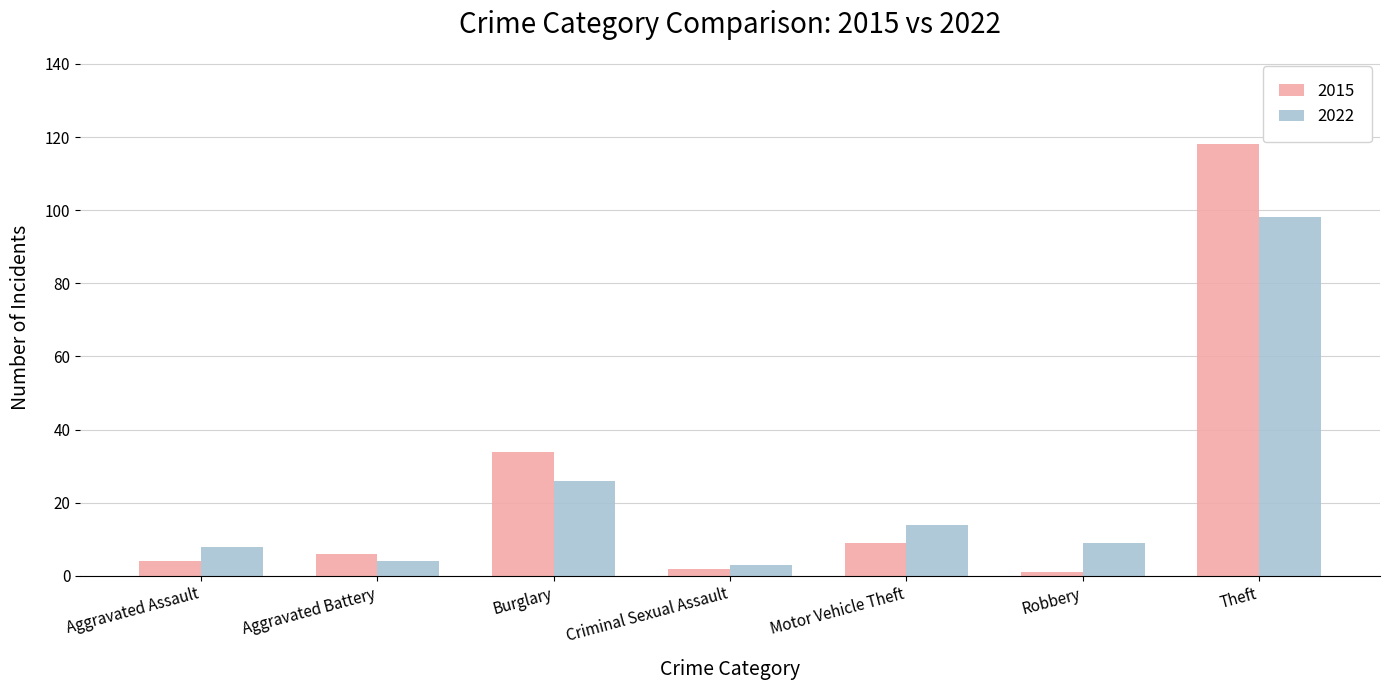

Is the value of 2022 at Aggravated Assault greater than the value of 2015 at Criminal Sexual Assault?

Yes